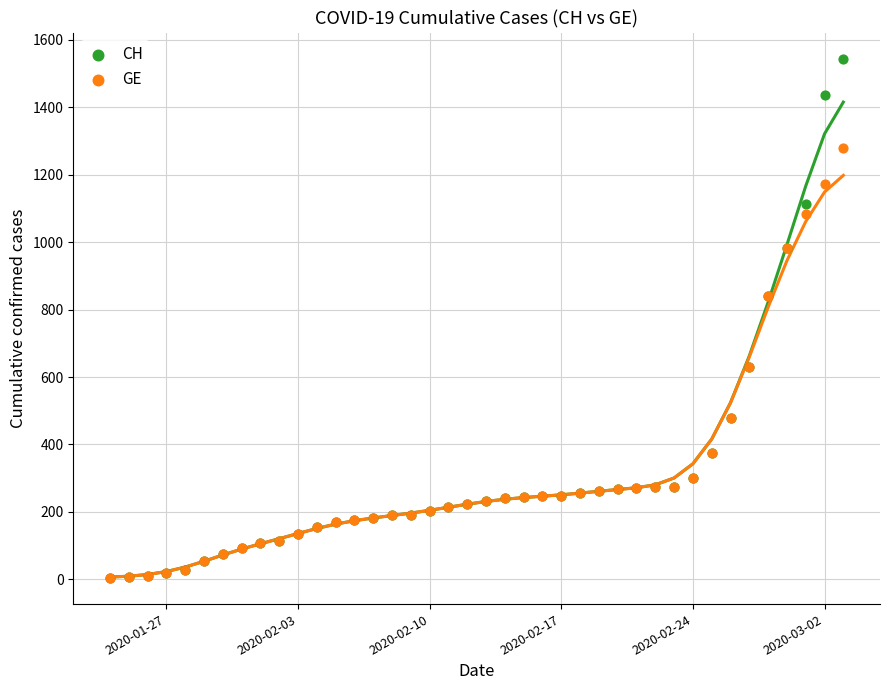

What are all the series names shown in the legend?

CH, GE